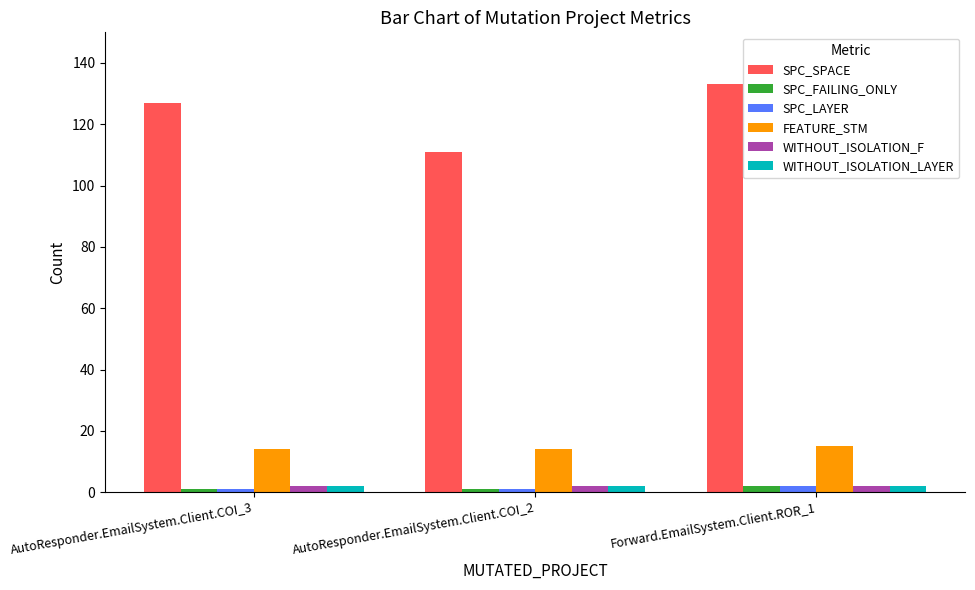

Count the number of categories in the chart.

3